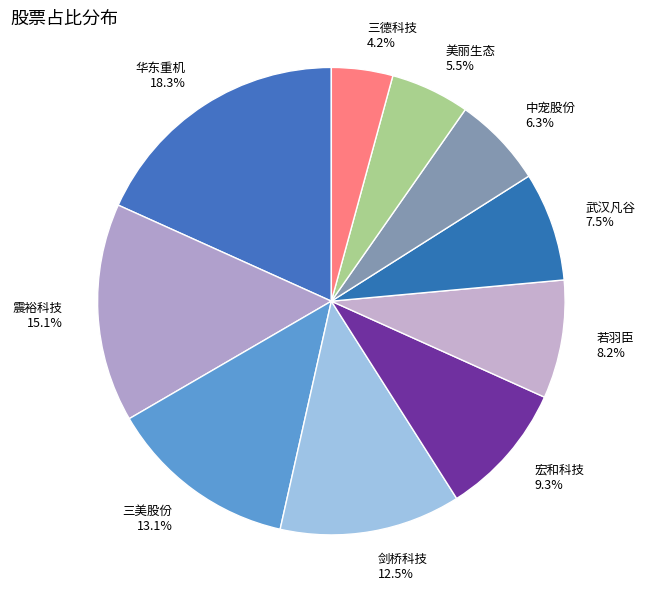

What portion of the pie excludes 华东重机?

81.7%